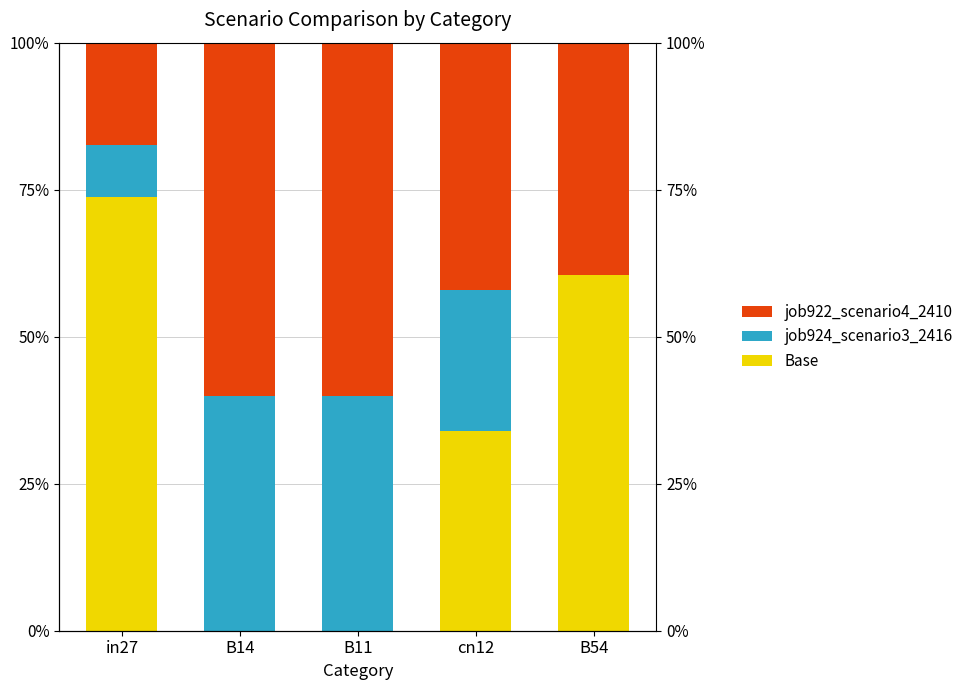

Which has a higher value, cn12 or B54?

B54